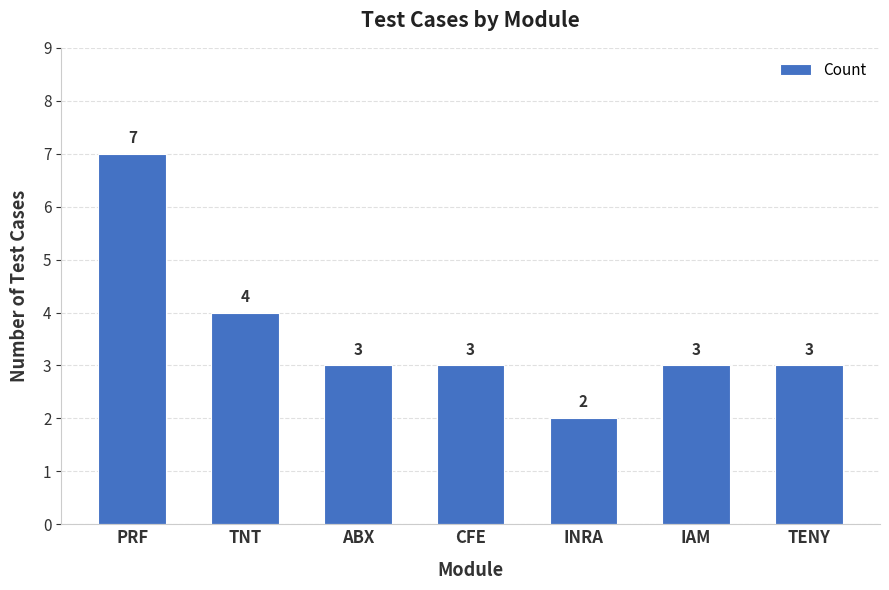

The chart shows a value of 4 at ABX. True or false?

False